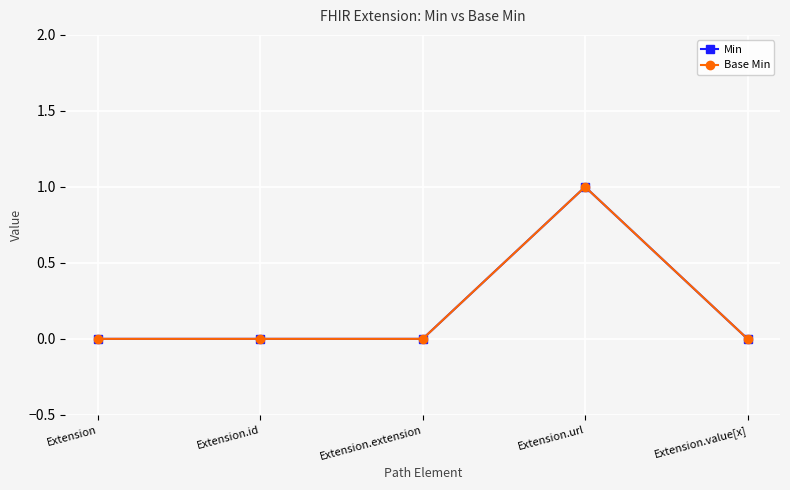

Rank the series by their maximum value, from highest to lowest.

Min, Base Min